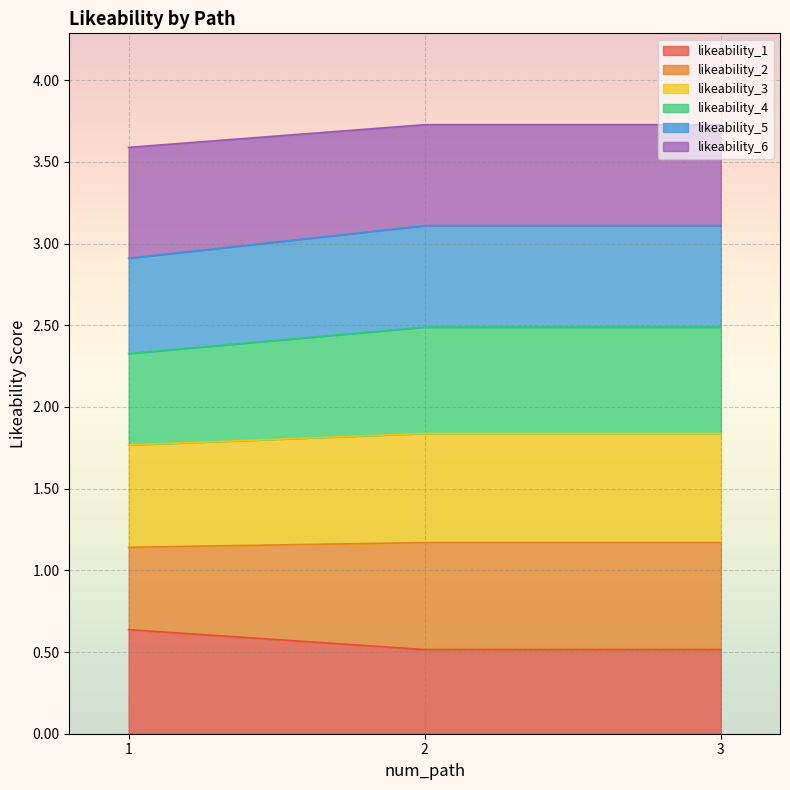

What is the total value across all series at 2?

3.7